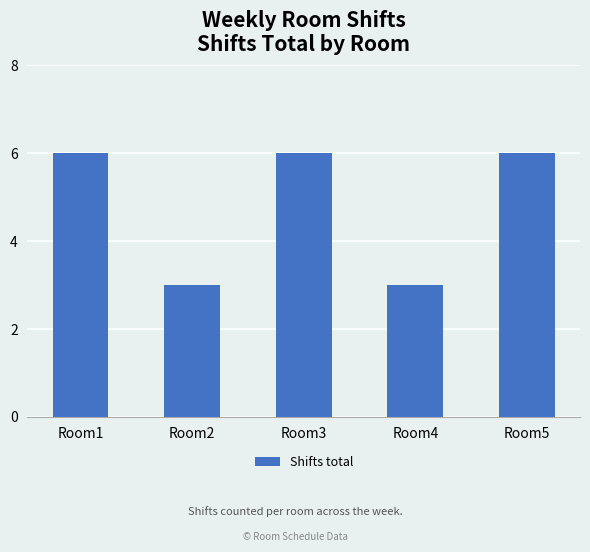

Reading left to right, list all the values displayed in this chart.

6	3	6	3	6